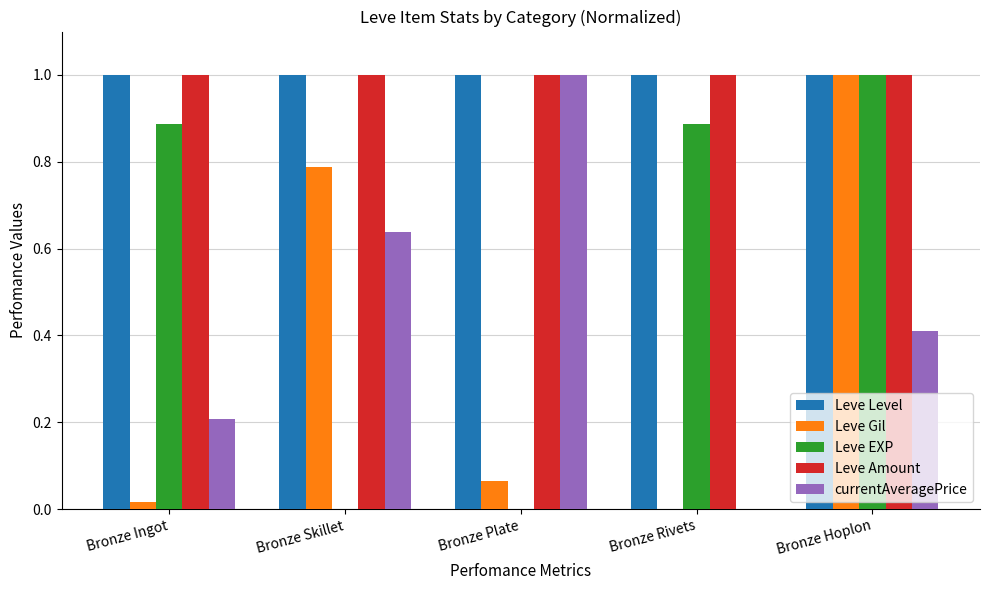

What is the sum of the Leve Amount values at Bronze Hoplon and Bronze Skillet?

2.0